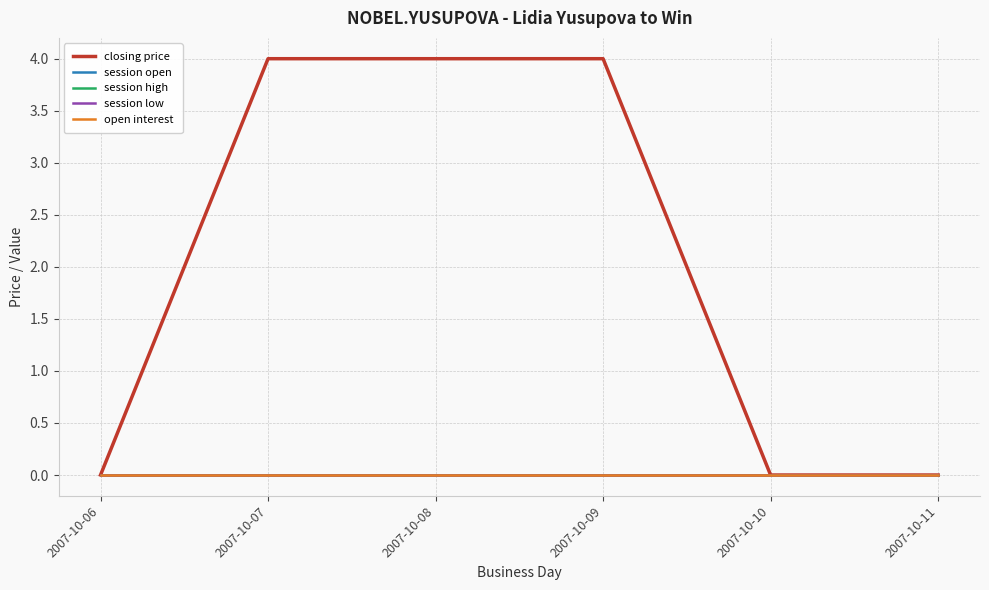

Does the chart display data point markers on the line(s)?

No